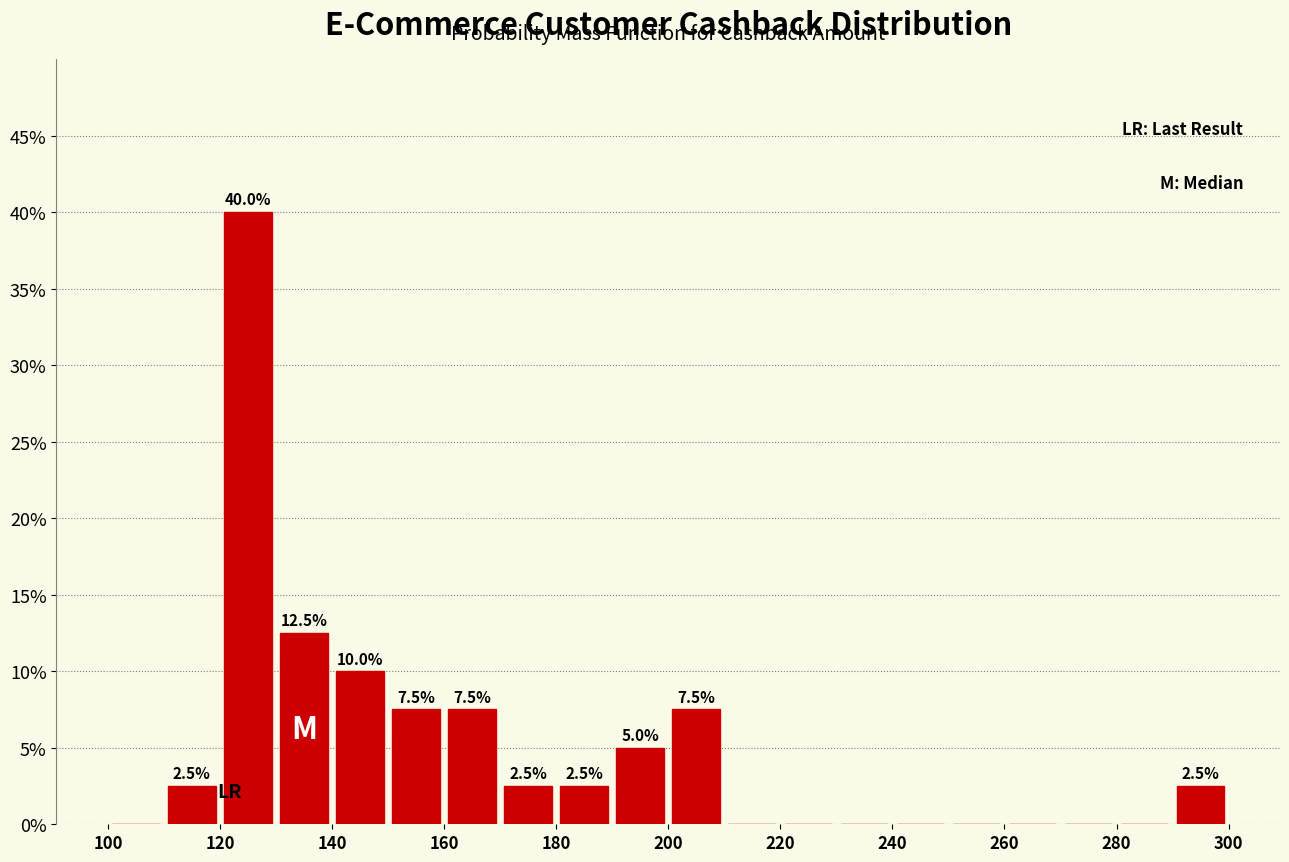

Which range on the x-axis has the tallest bar?

120 to 130